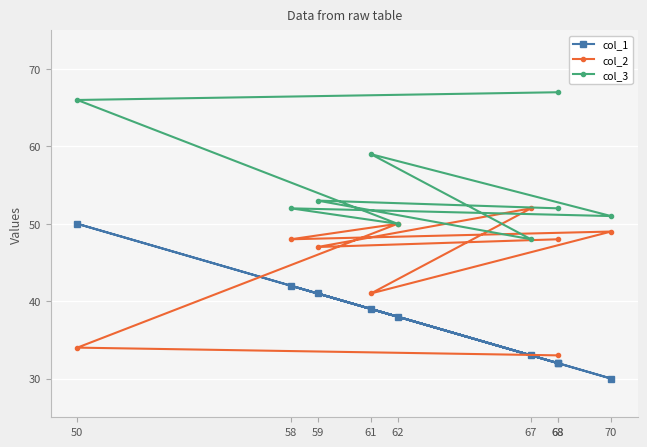

Which category has the highest value across all series?

68